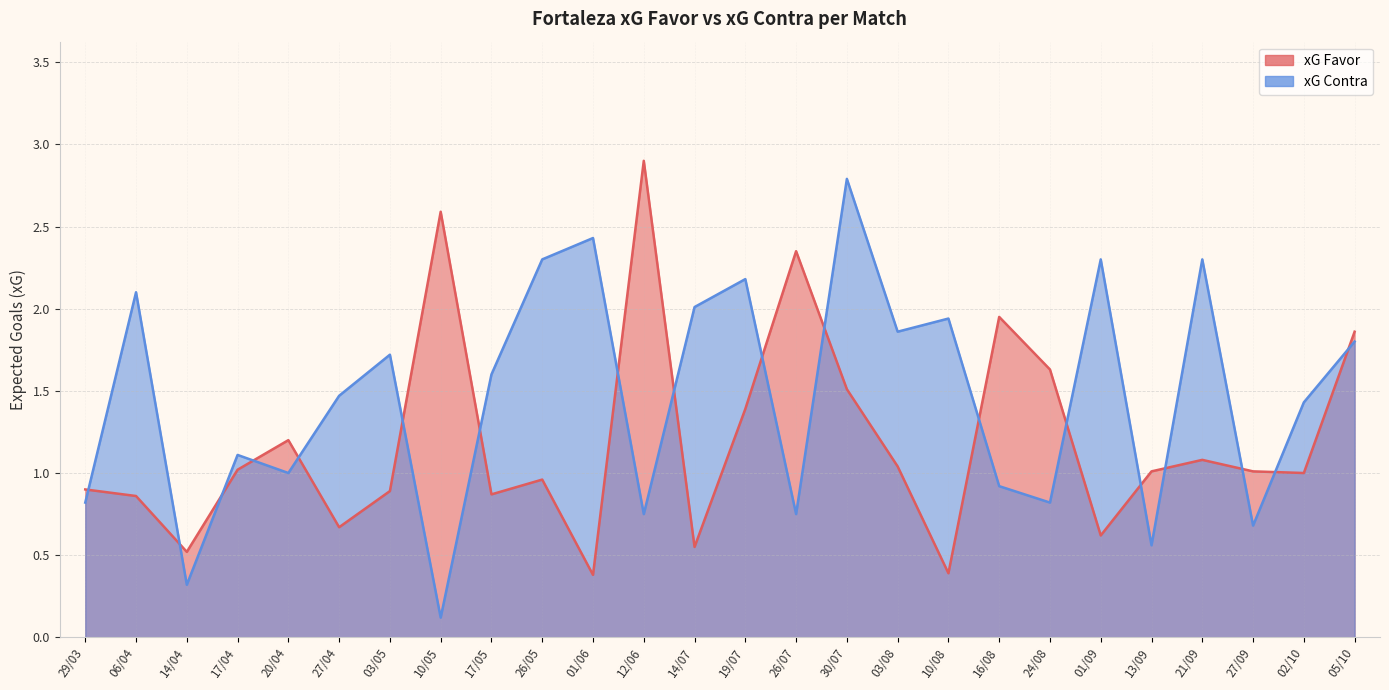

At which label does xG Favor first exceed 1?

17/04